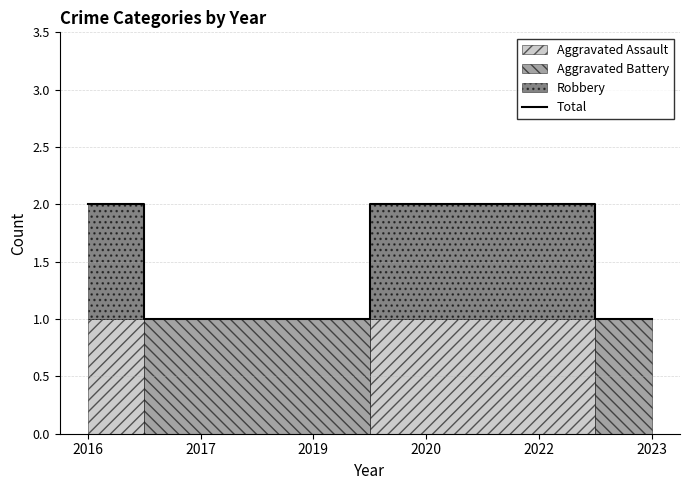

How many lines are shown in the chart?

1